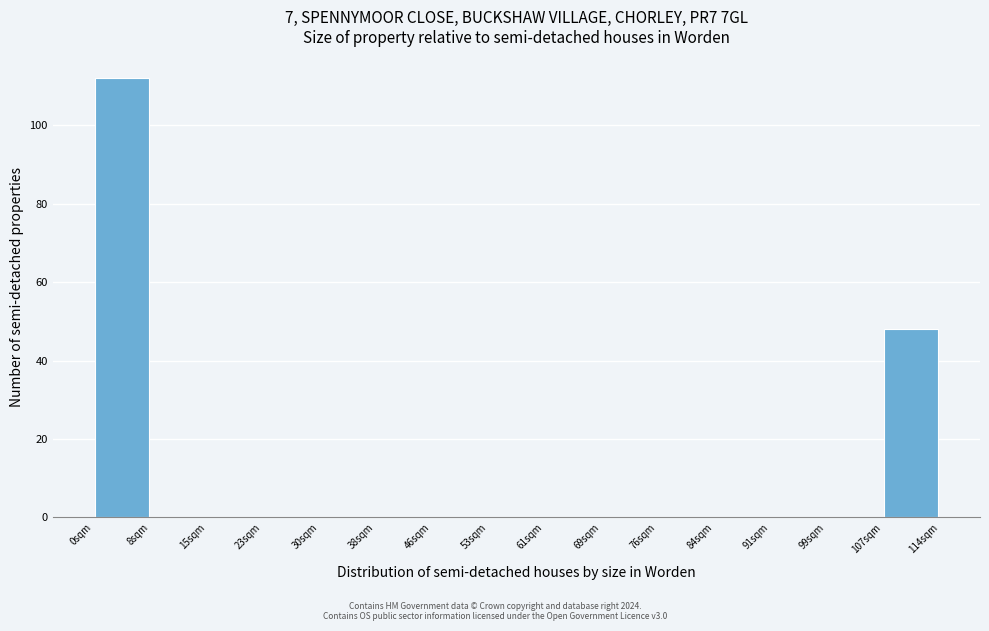

Reading left to right, list every bar in this chart as the range it spans on the x-axis followed by its height. Neither the bar edges nor the heights are printed on the chart, so give them approximately, as read against the axes.

0 to 8: 112
8 to 15: 0
15 to 23: 0
23 to 30: 0
30 to 38: 0
38 to 46: 0
46 to 53: 0
53 to 61: 0
61 to 69: 0
69 to 76: 0
76 to 84: 0
84 to 91: 0
91 to 99: 0
99 to 107: 0
107 to 114: 48